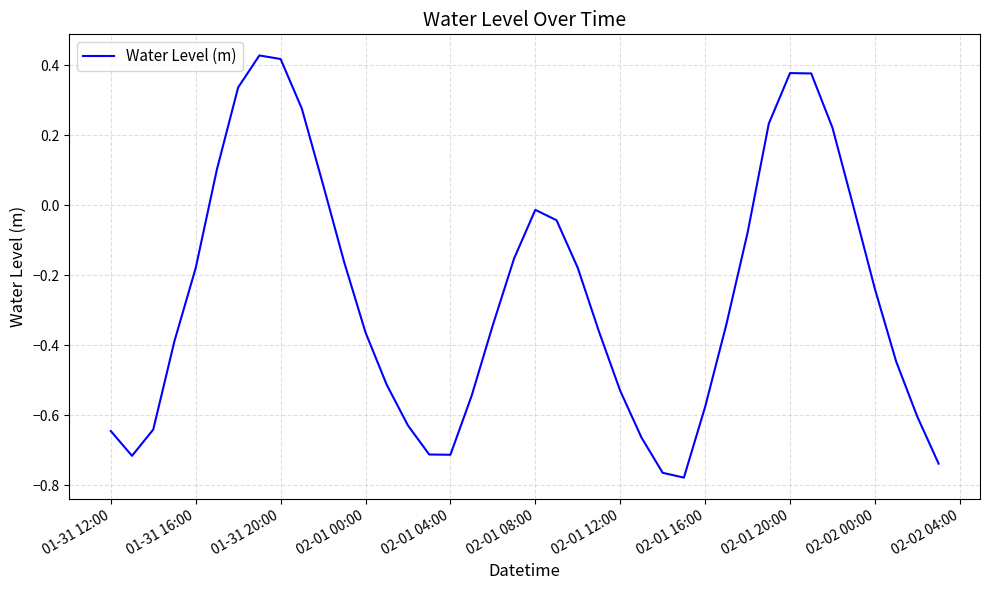

What is the sum of all values?

-10.2